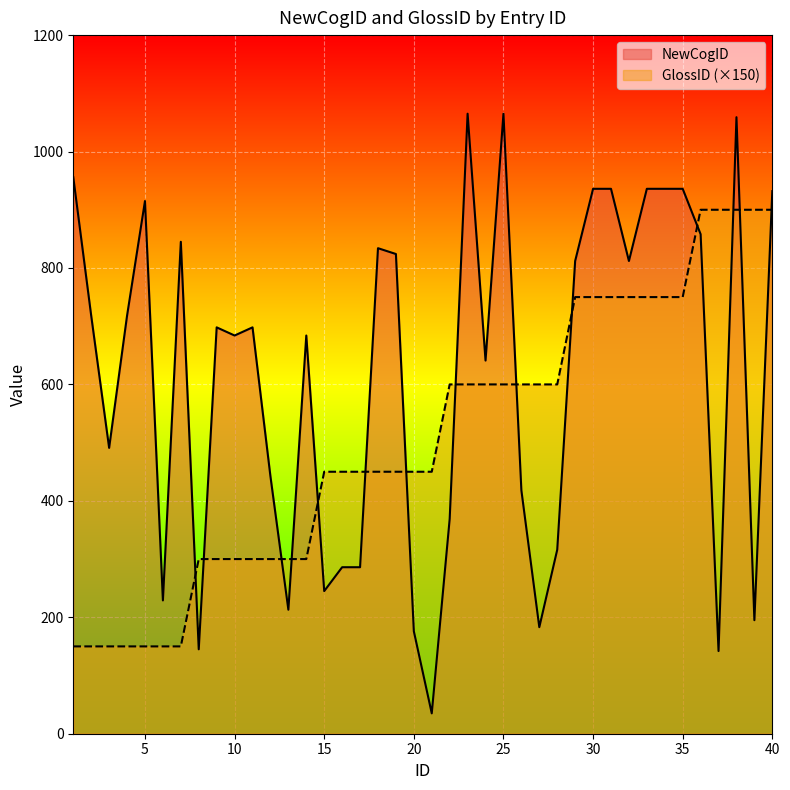

How many distinct data groups are displayed?

2